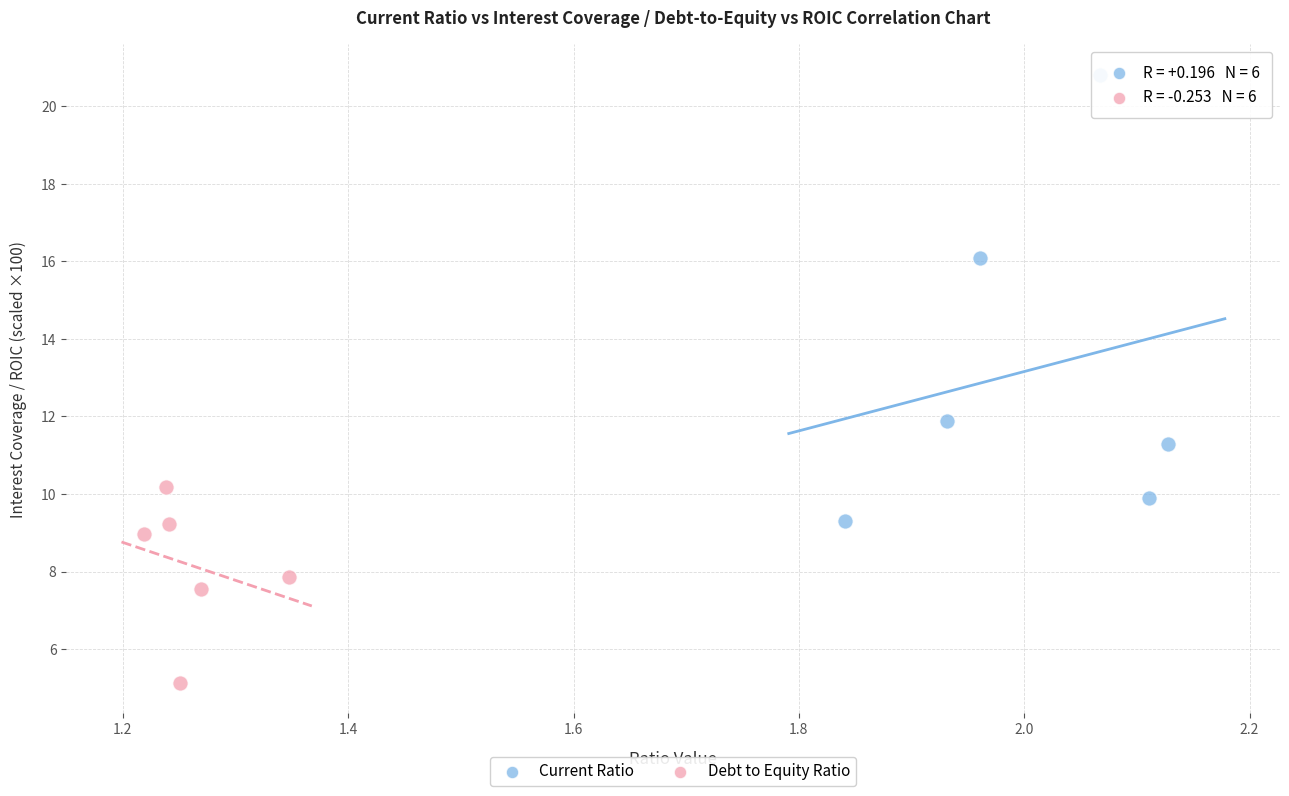

Which series reaches the maximum Y coordinate?

Current Ratio